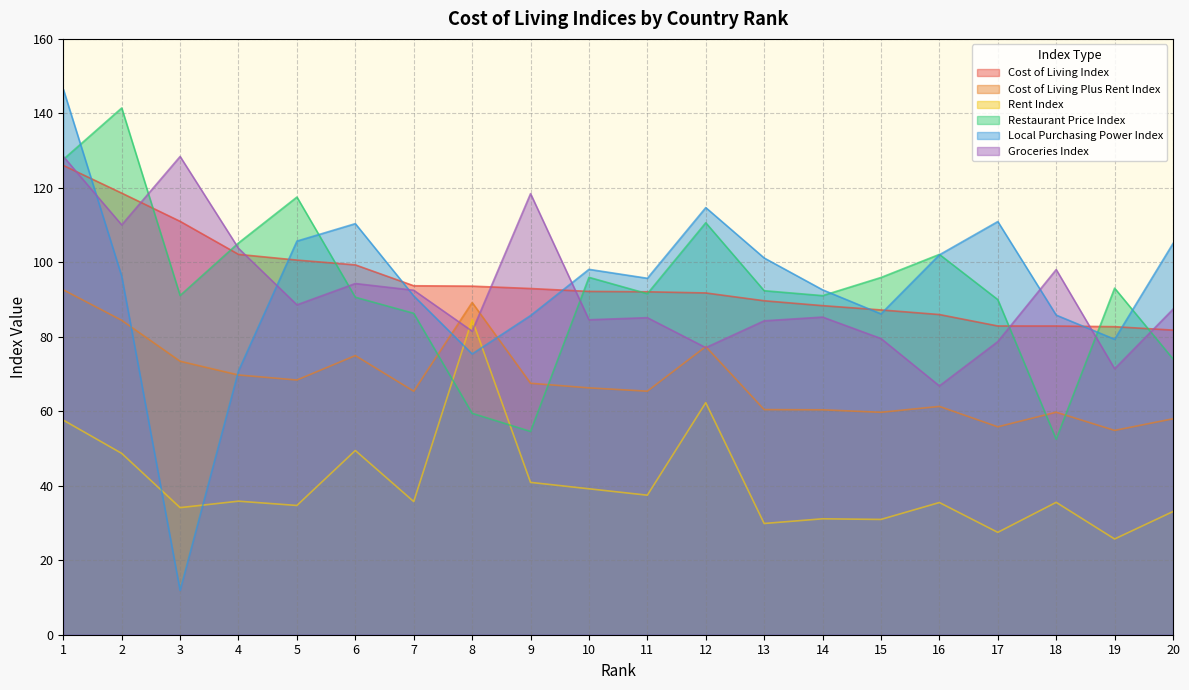

True or false: Cost of Living Index has more than 2 points higher than both neighbors.

False